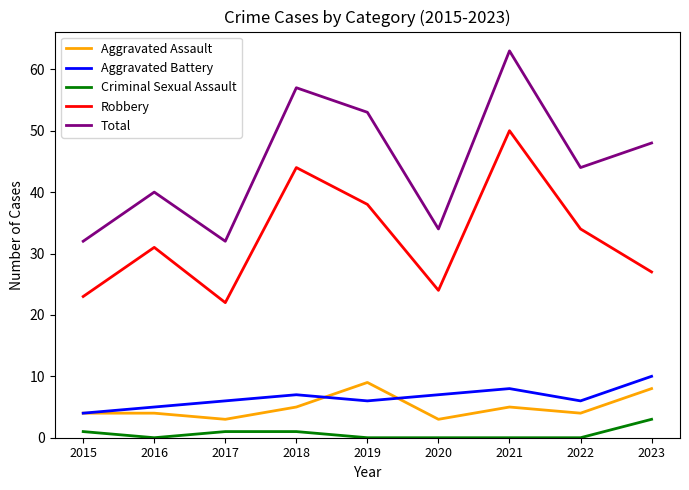

Where is the first local maximum for Robbery?

2016